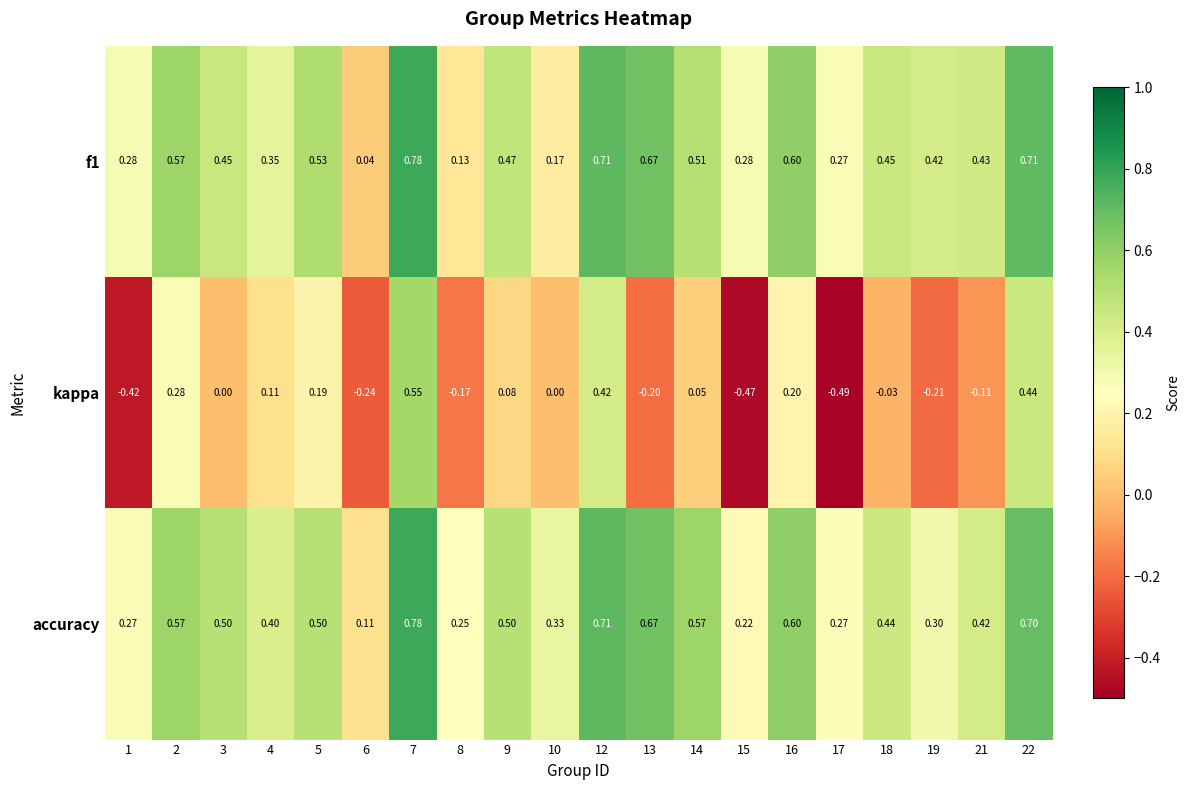

Between 6 and 10, which series saw the biggest shift?

kappa